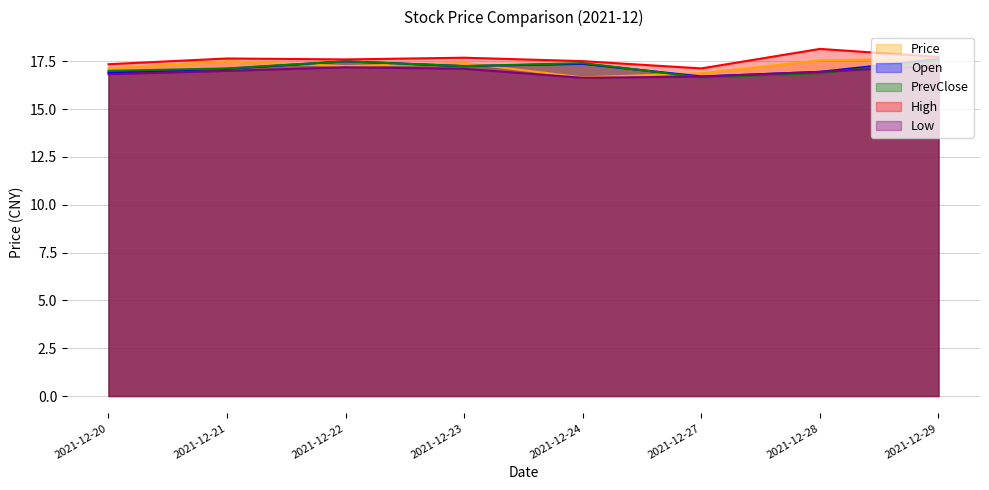

In Low, how many points are higher than both neighbors (excluding endpoints)?

1